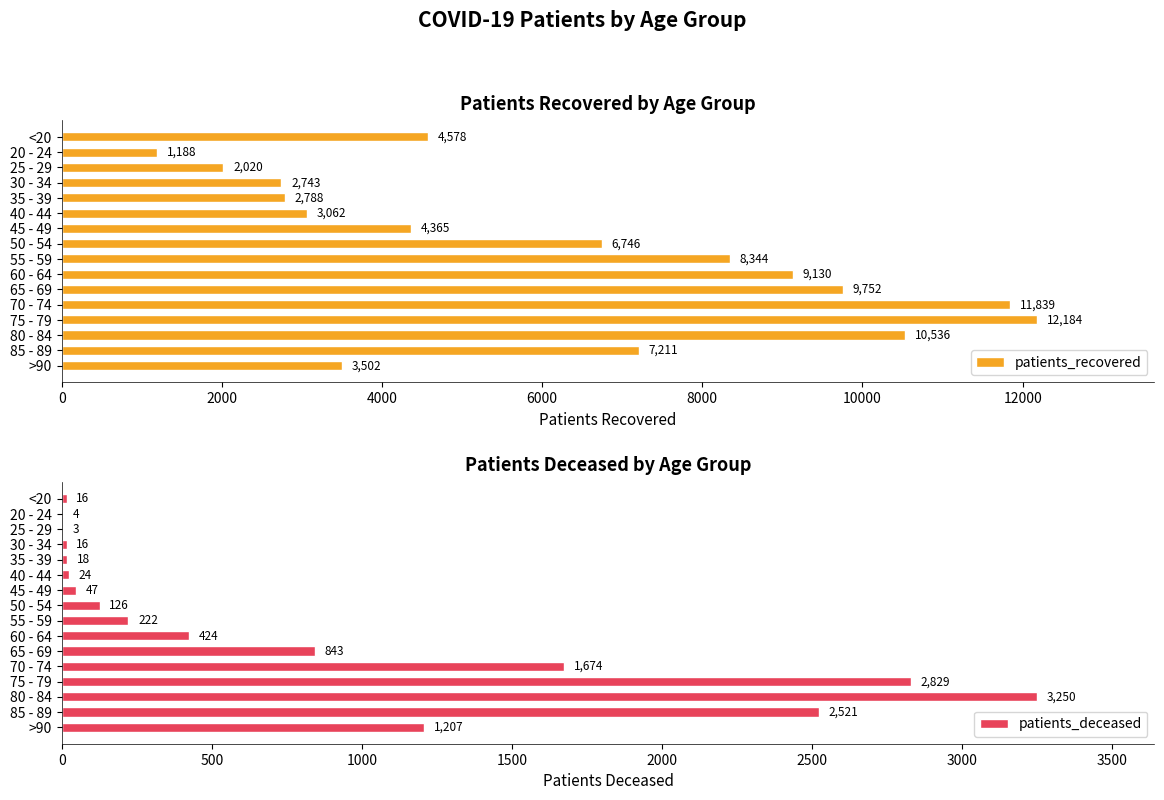

Rank the series by their maximum value, from lowest to highest.

patients_deceased, patients_recovered